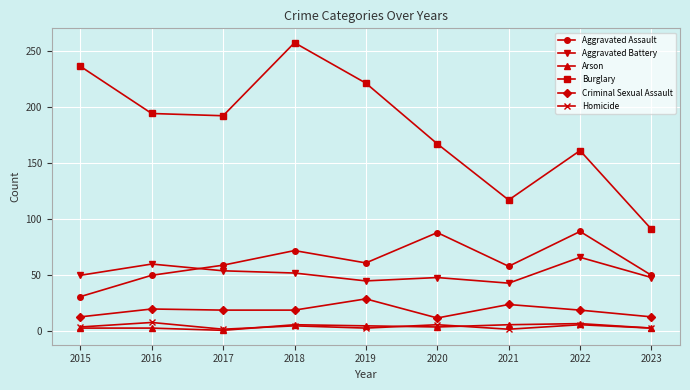

Between which two adjacent categories do Aggravated Battery and Aggravated Assault first intersect?

2016 and 2017